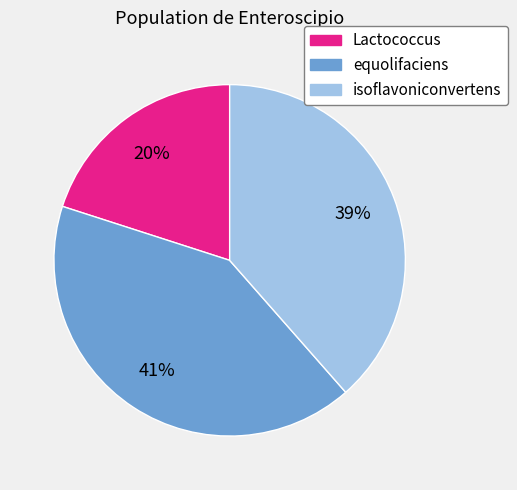

To the nearest percent, what is the difference between the largest and smallest slice percentages?

21%